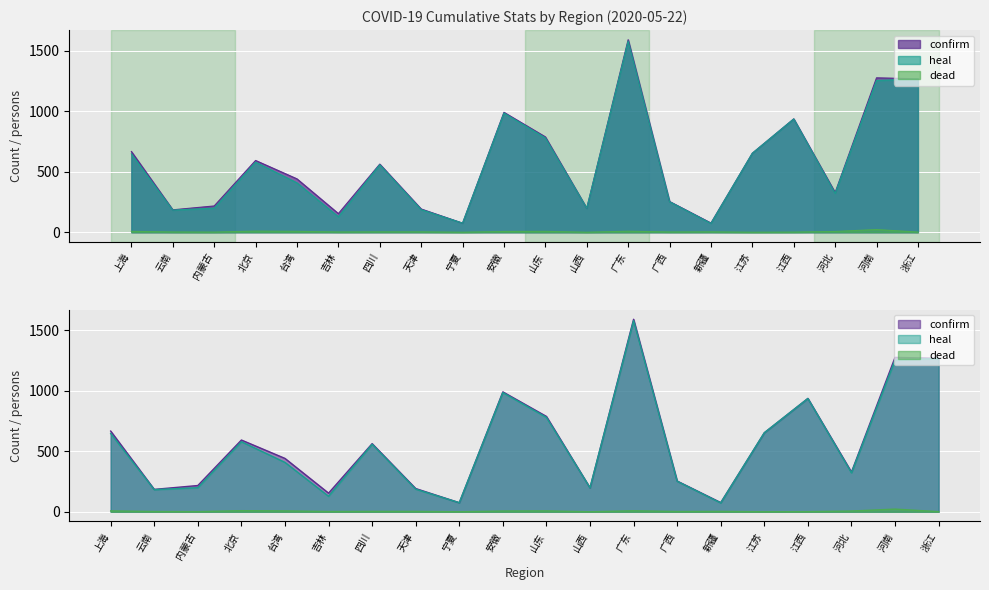

At 江苏, list the series in order from largest to smallest.

confirm, heal, dead